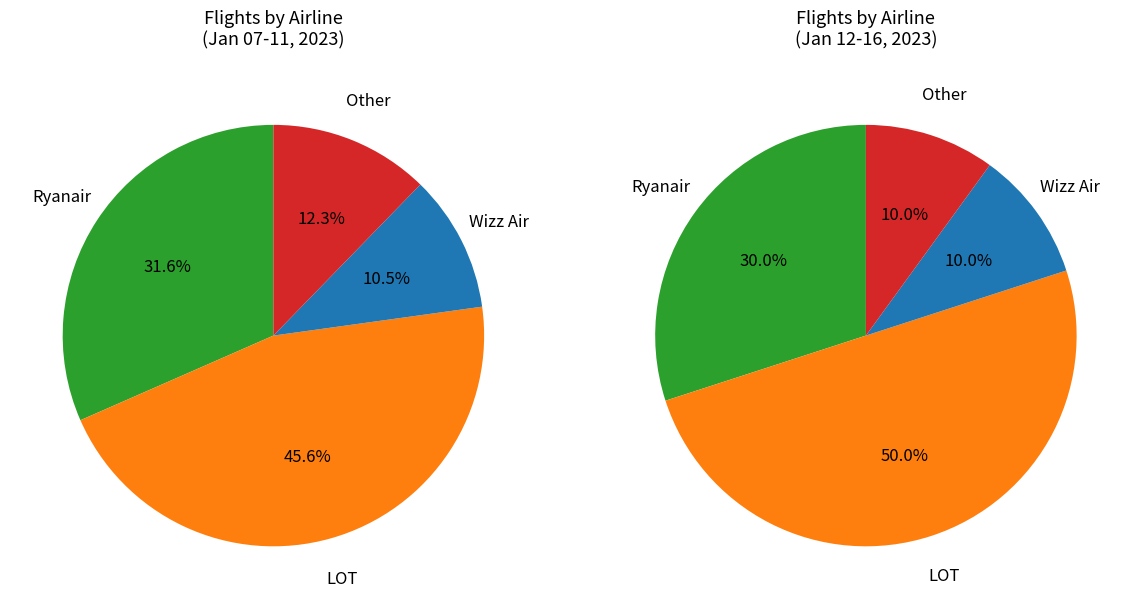

Is it true that Other is 4% of the pie?

False